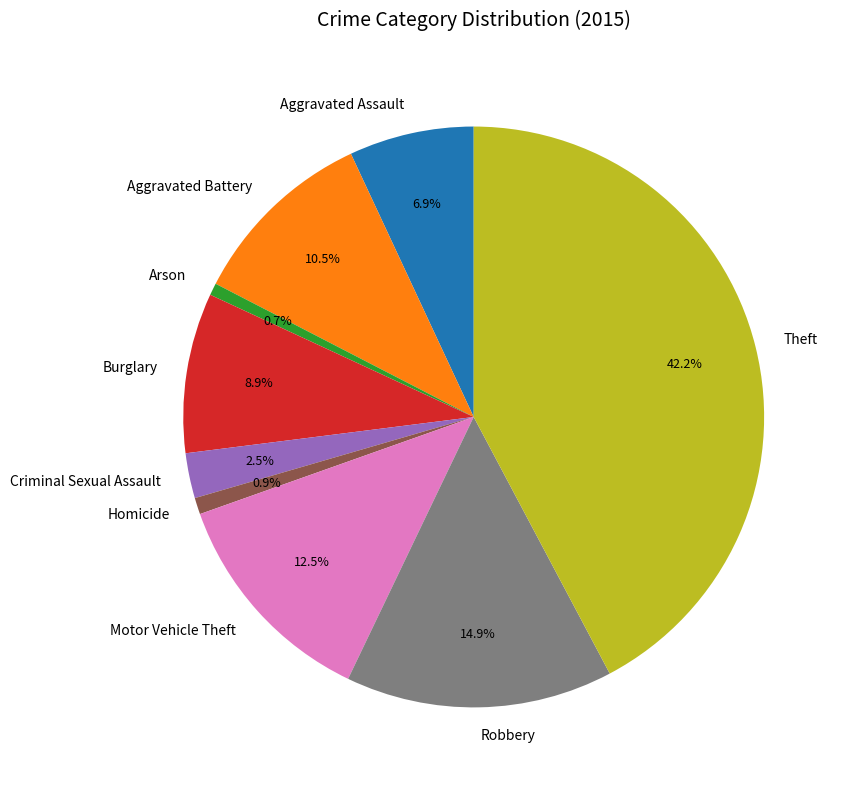

Which has a higher value, Criminal Sexual Assault or Aggravated Battery?

Aggravated Battery